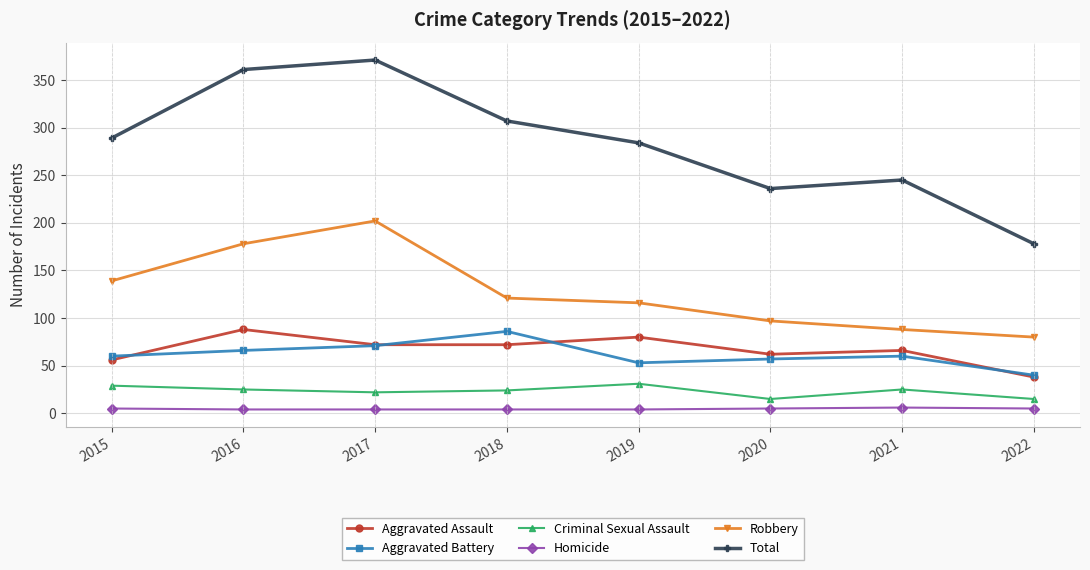

True or false: Robbery has more than 0 points higher than both neighbors.

True